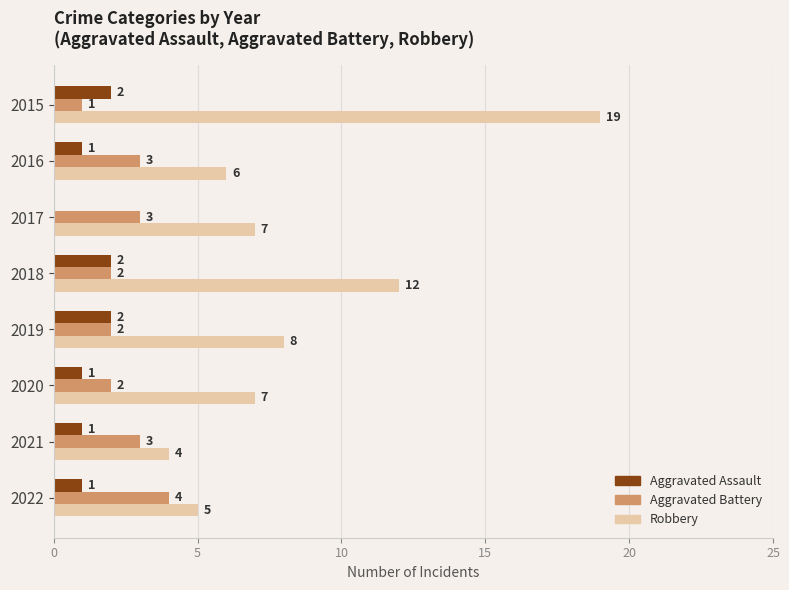

Which series has the largest total across all categories?

Robbery